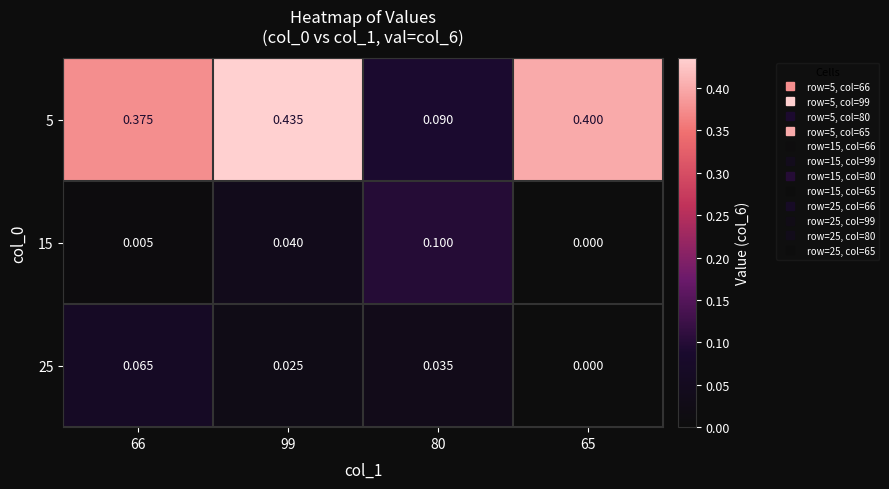

Which category has the lowest value across all series?

65